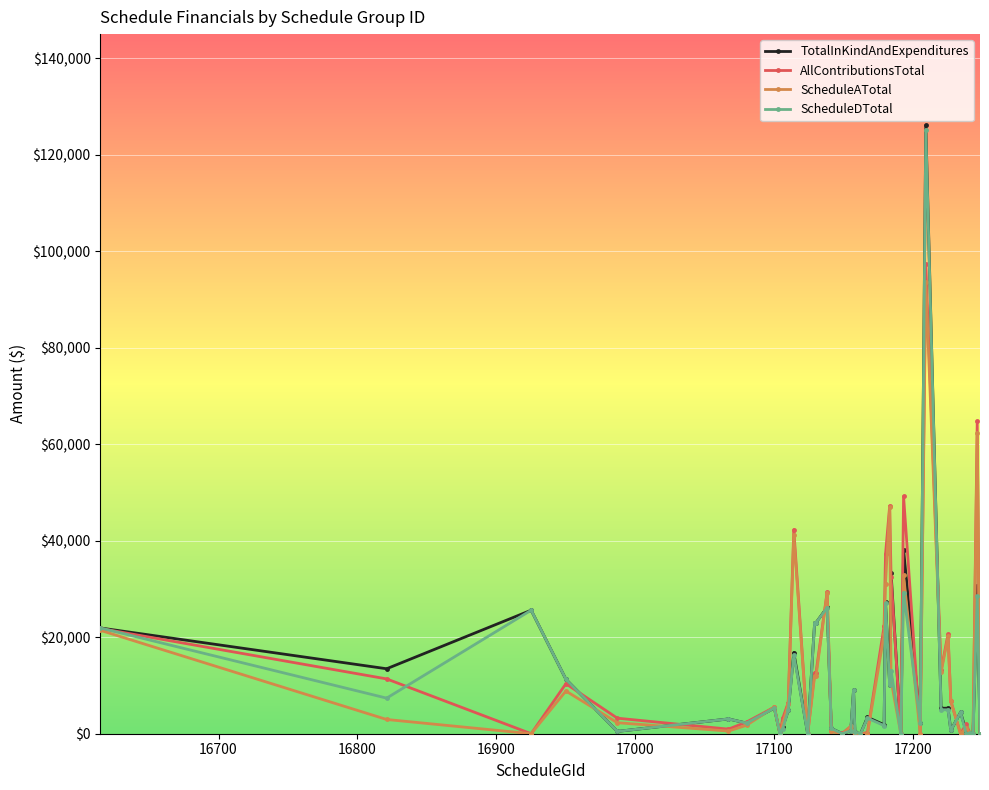

How many lines are shown in the chart?

4